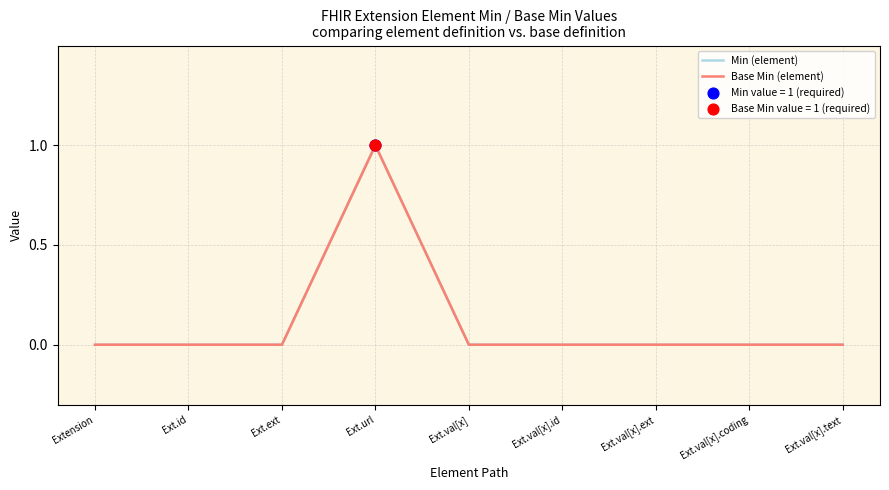

Which series contains the highest Y value?

Min (element)